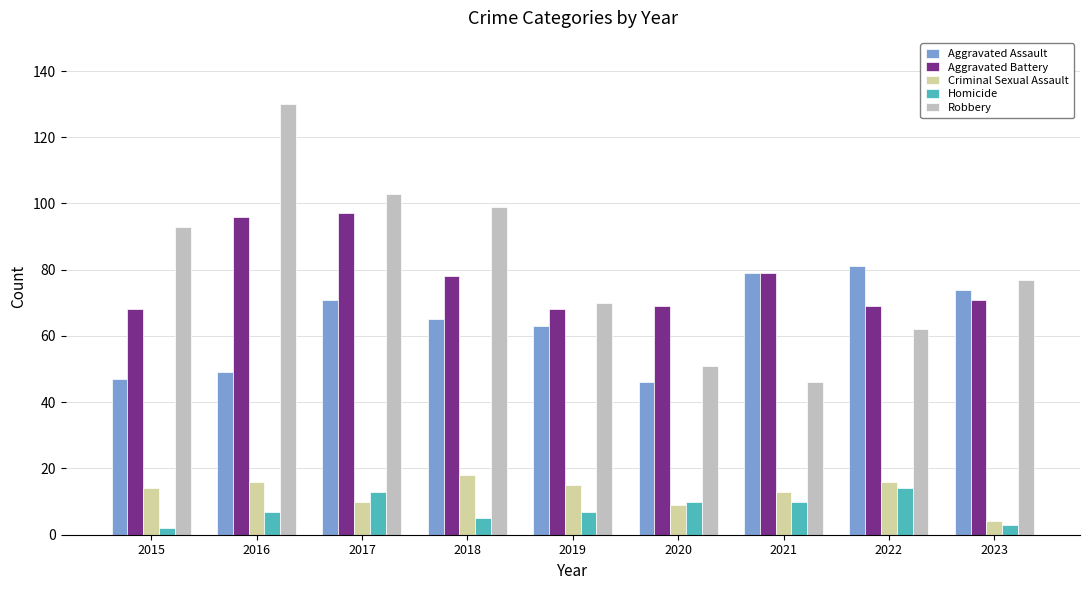

What is the smallest value displayed?

2